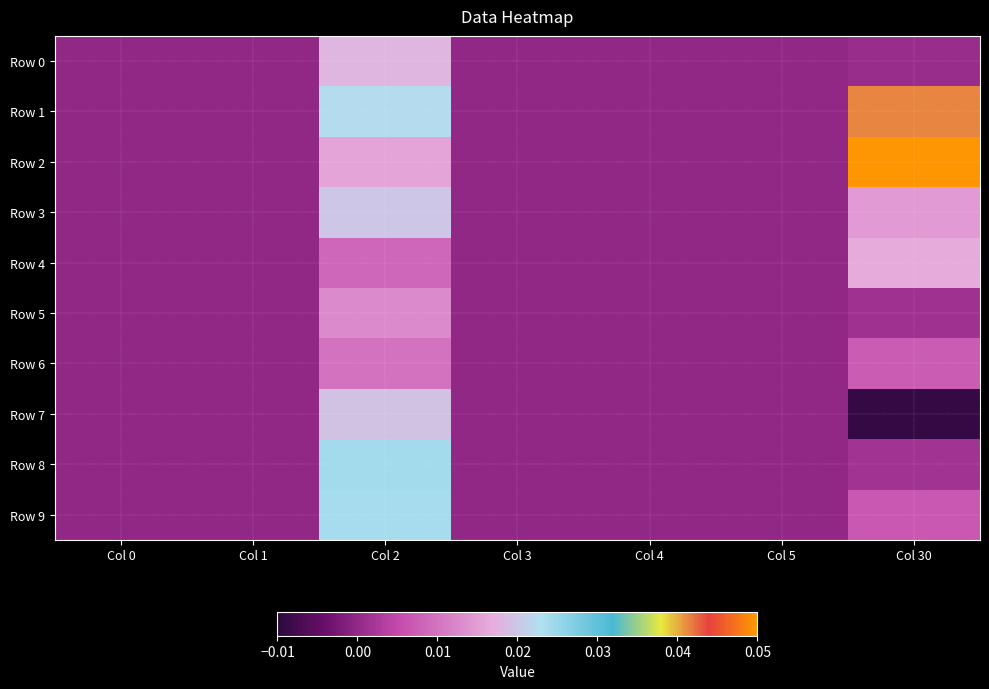

Between Col 3 and Col 2, which is larger?

Col 2